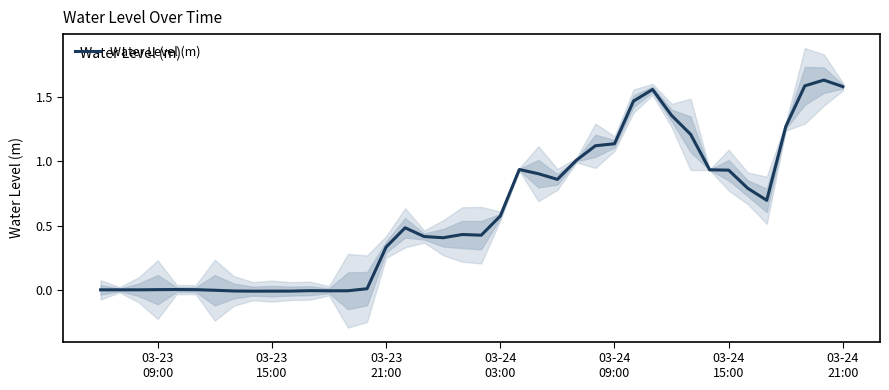

Is it true that the value at 36 is 1.9?

False